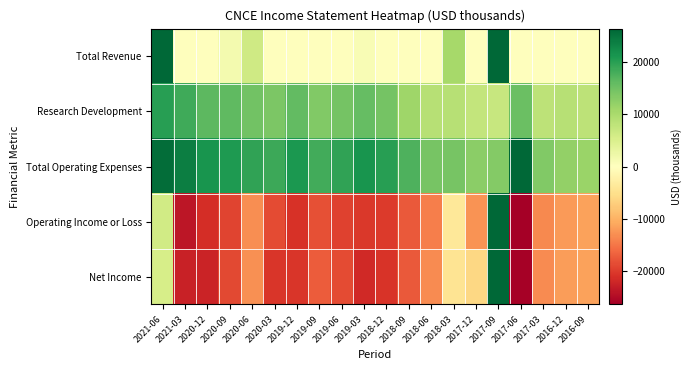

Which label corresponds to the largest value in the chart?

2017-09